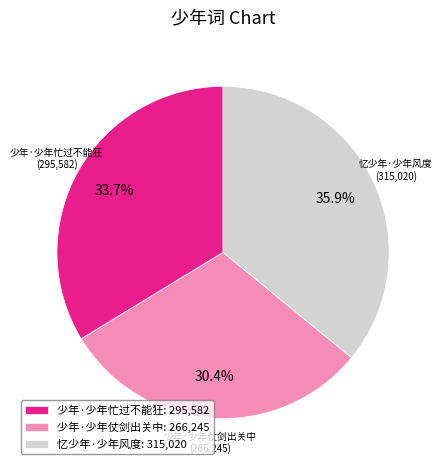

Is the sum of 忆少年·少年风度 and 少年·少年忙过不能狂 greater than half?

Yes